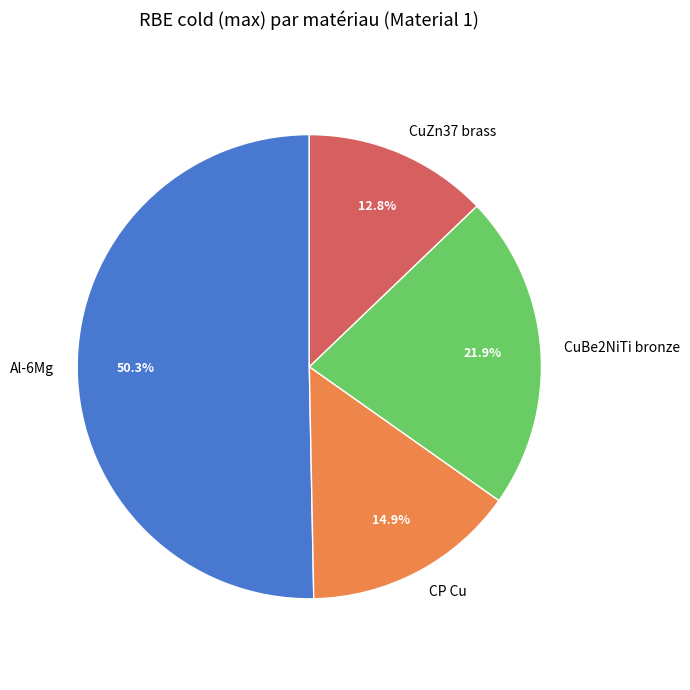

What percentage is the CuBe2NiTi bronze slice, to the nearest percent?

22%